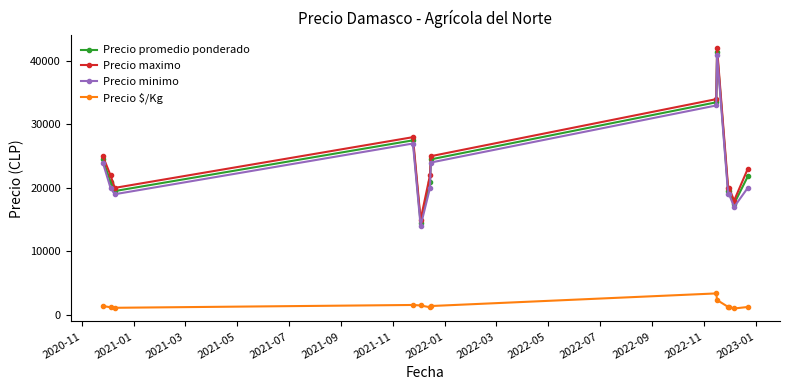

True or false: Precio promedio ponderado and Precio $/Kg cross at least once.

False